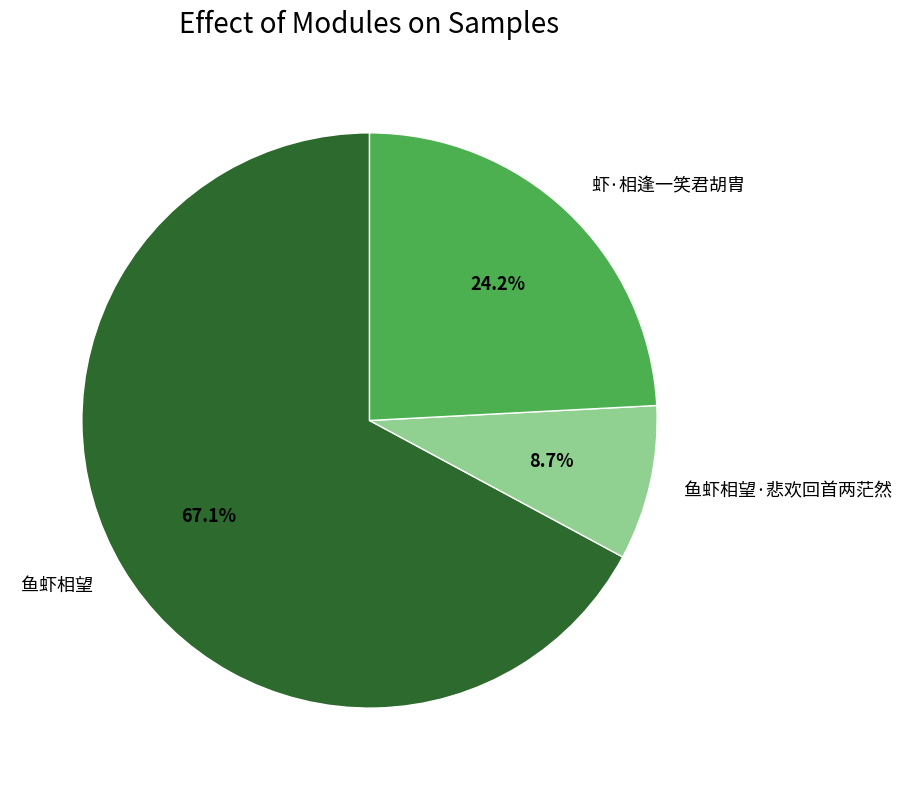

Is it true that 鱼虾相望 is 80% of the pie?

False